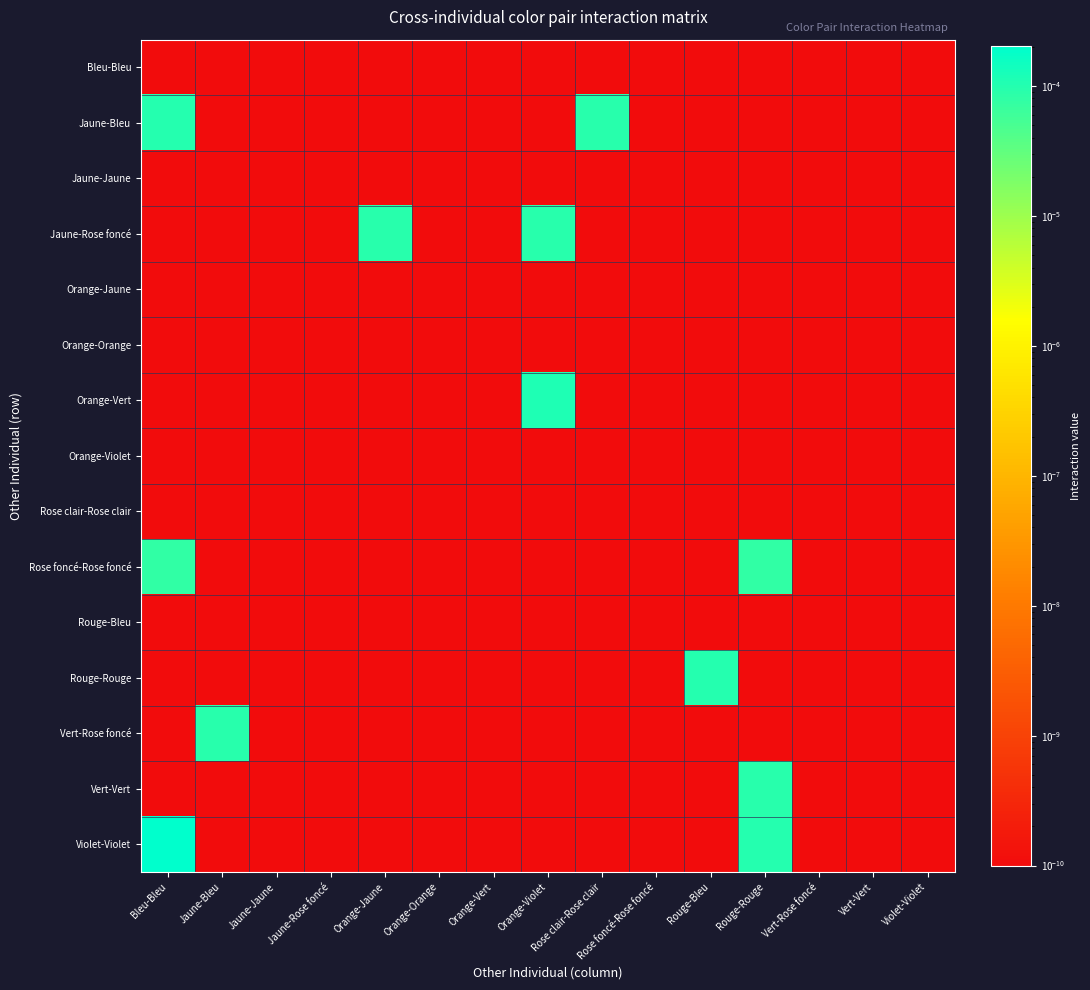

At how many categories does at least one series exceed 0?

15